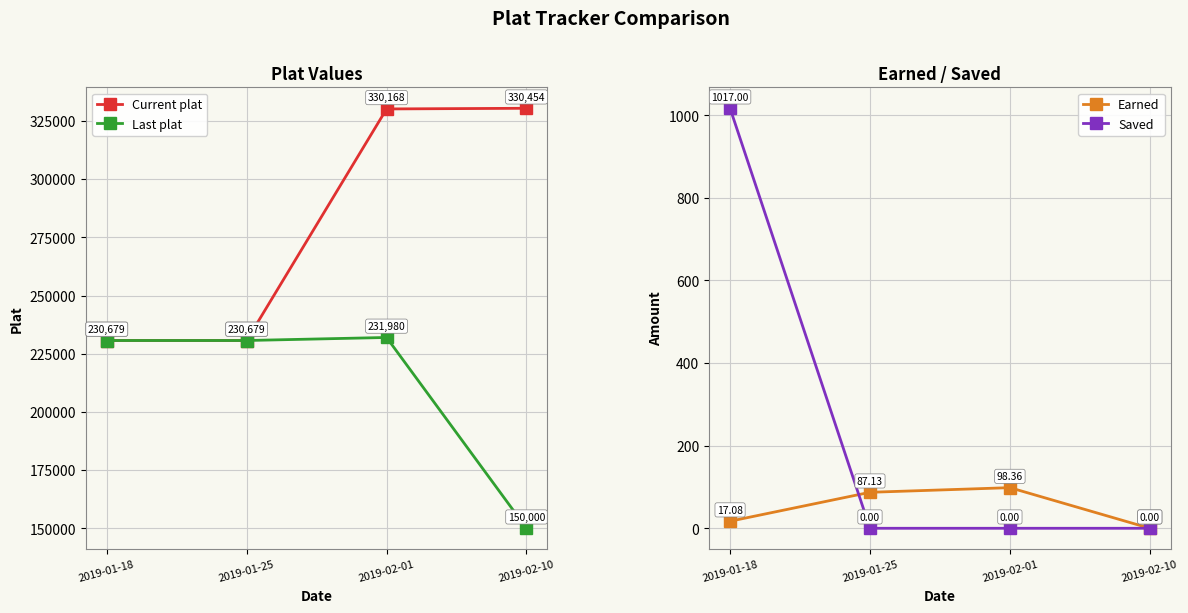

True or false: Last plat and Earned cross at least once.

False